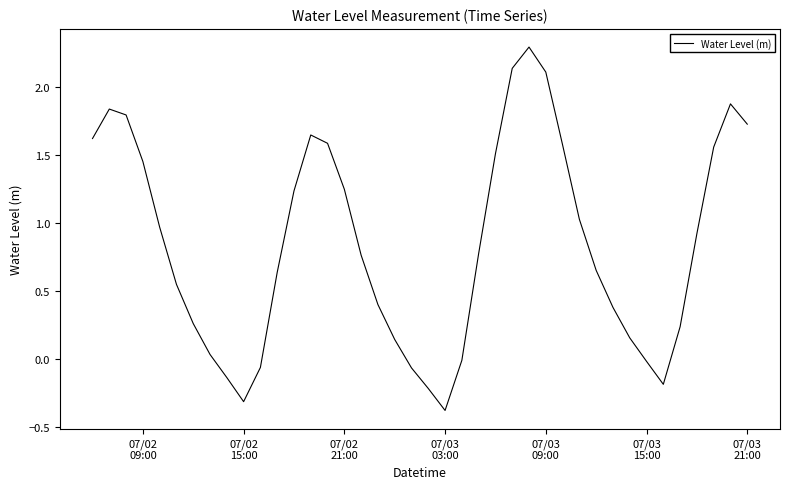

What is the difference between the maximum and minimum values?

2.7